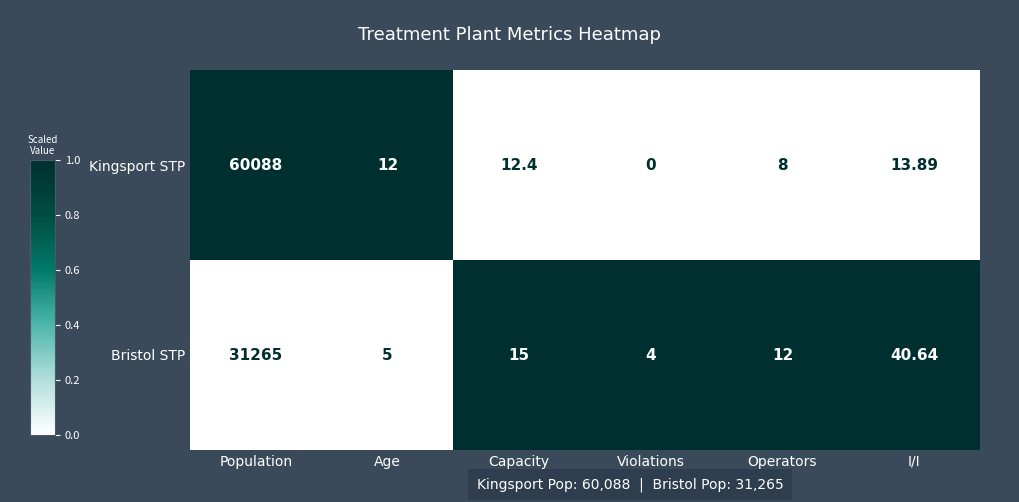

List the series in order of their peak value, highest first.

Kingsport STP, Bristol STP